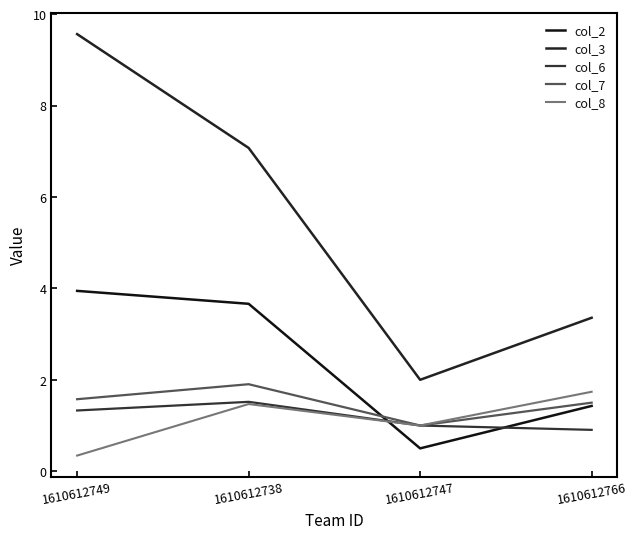

How many lines are shown in the chart?

5